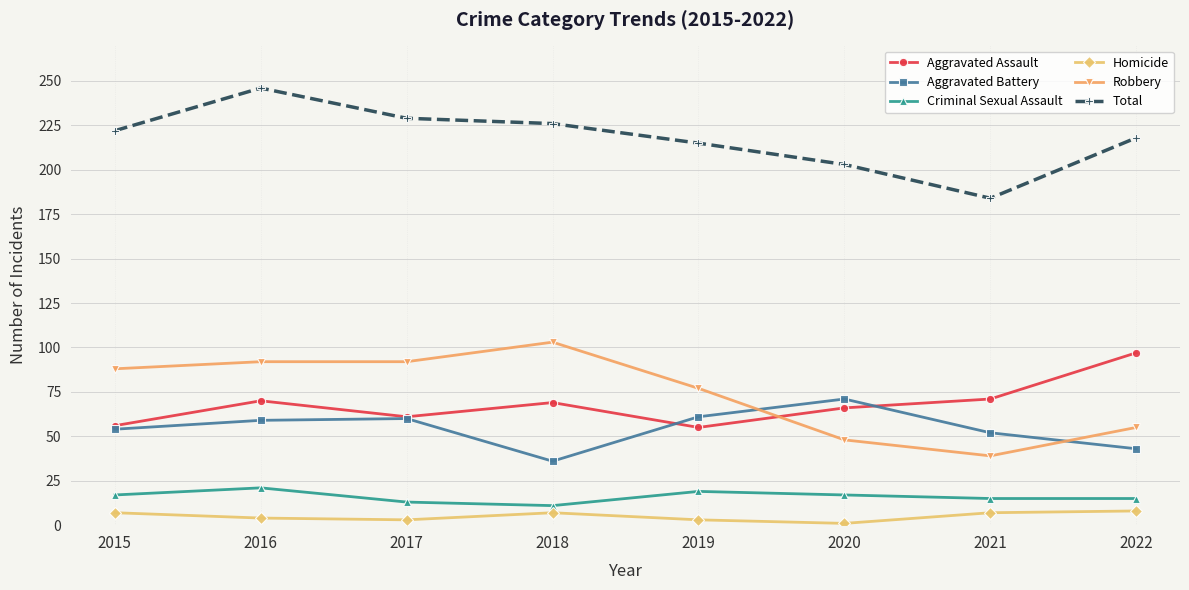

What is the difference between the highest and lowest values at 2016?

242